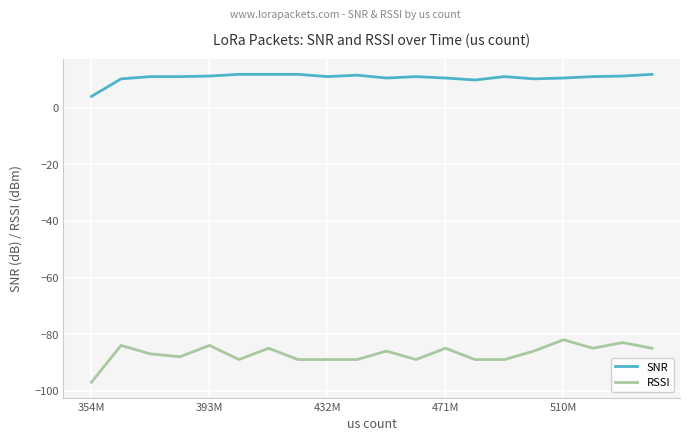

What is the maximum value shown in the chart?

11.8